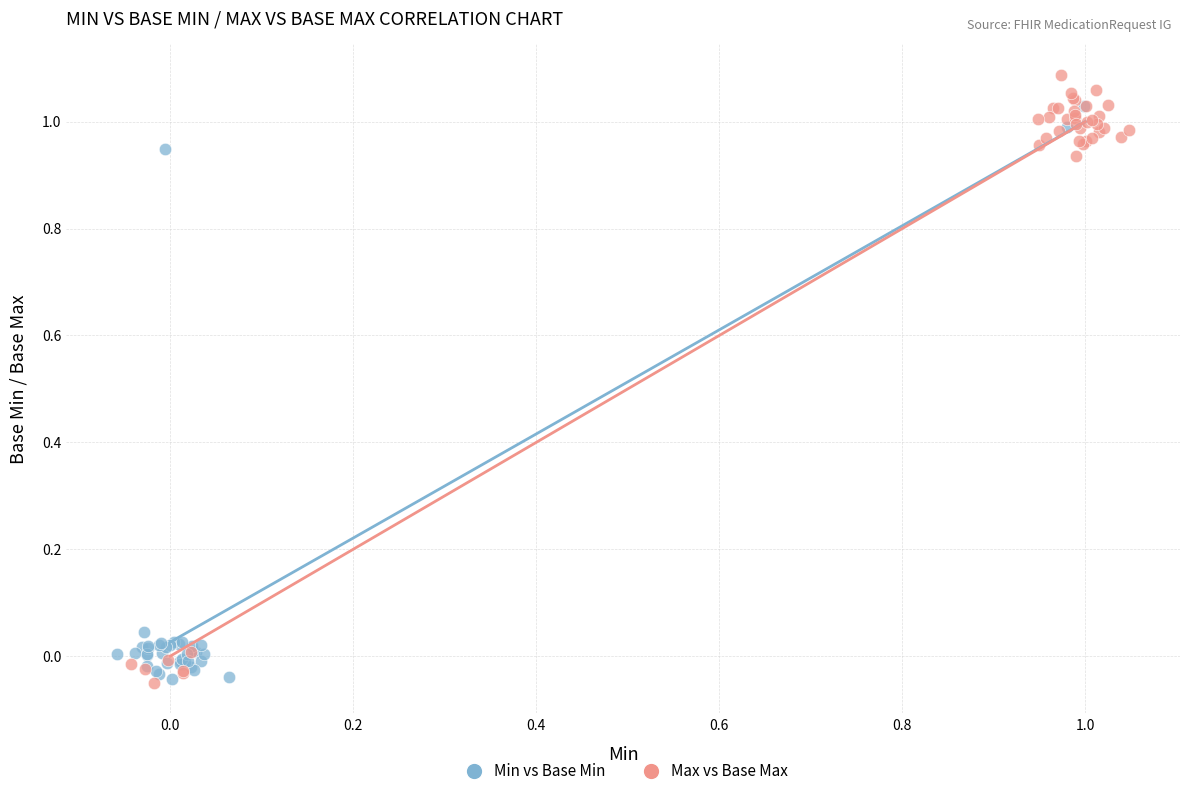

Which series has the largest Y range (max minus min)?

Max vs Base Max